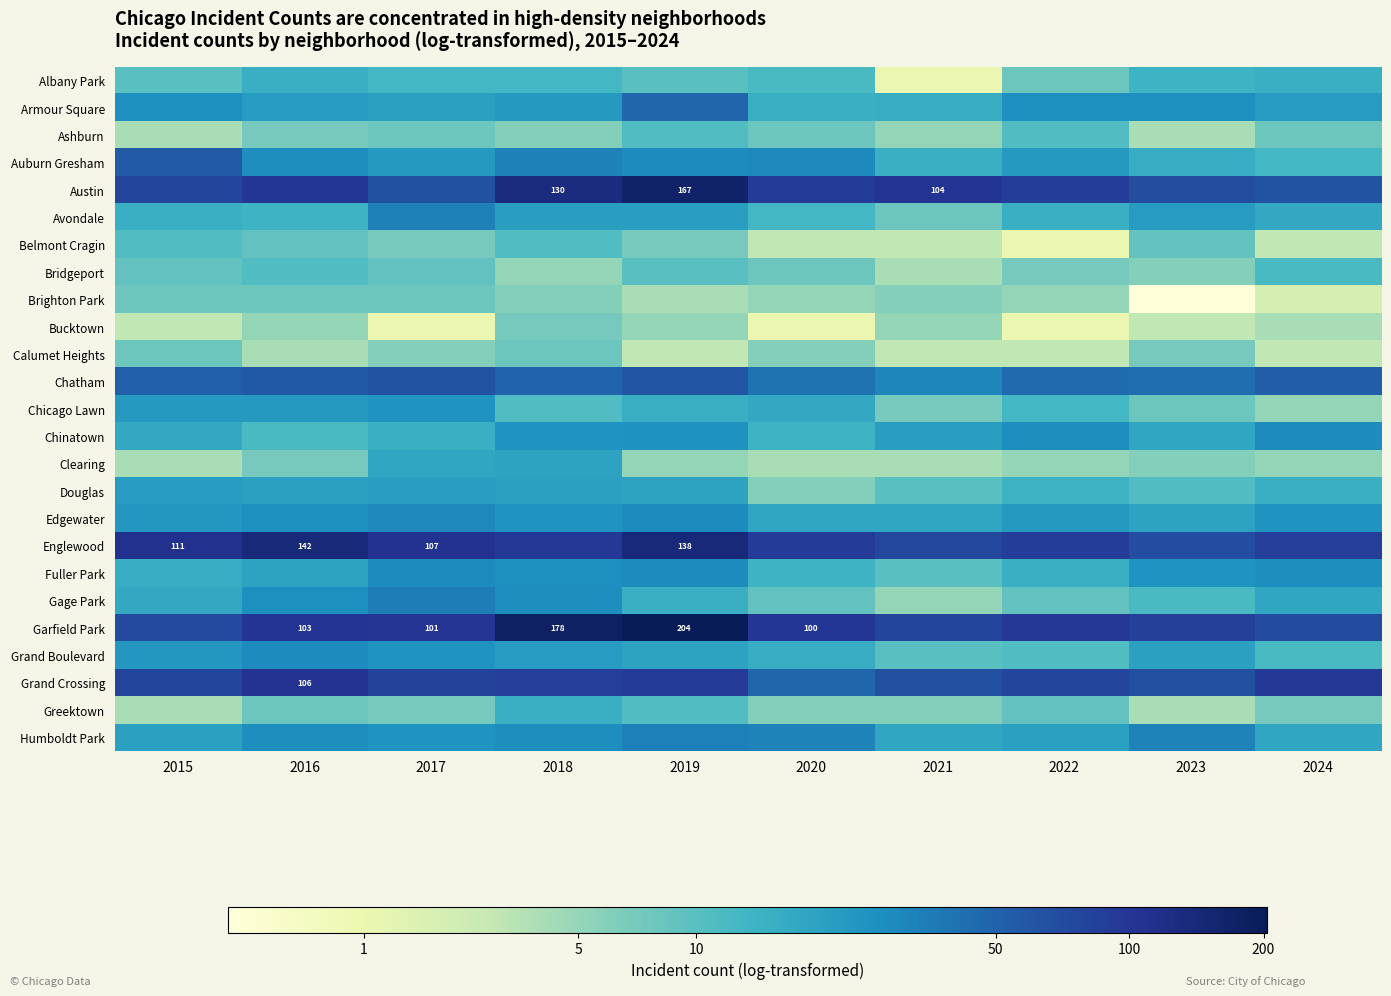

True or false: Calumet Heights has a value of 0.4 at 2019.

False